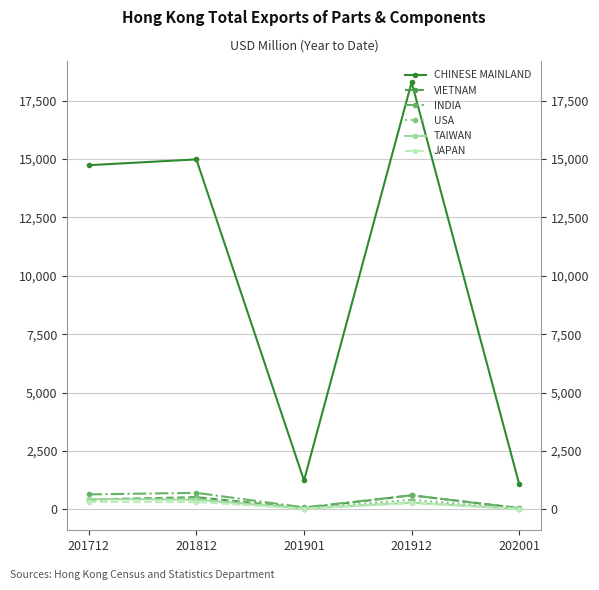

Which series has the largest total across all categories?

CHINESE MAINLAND